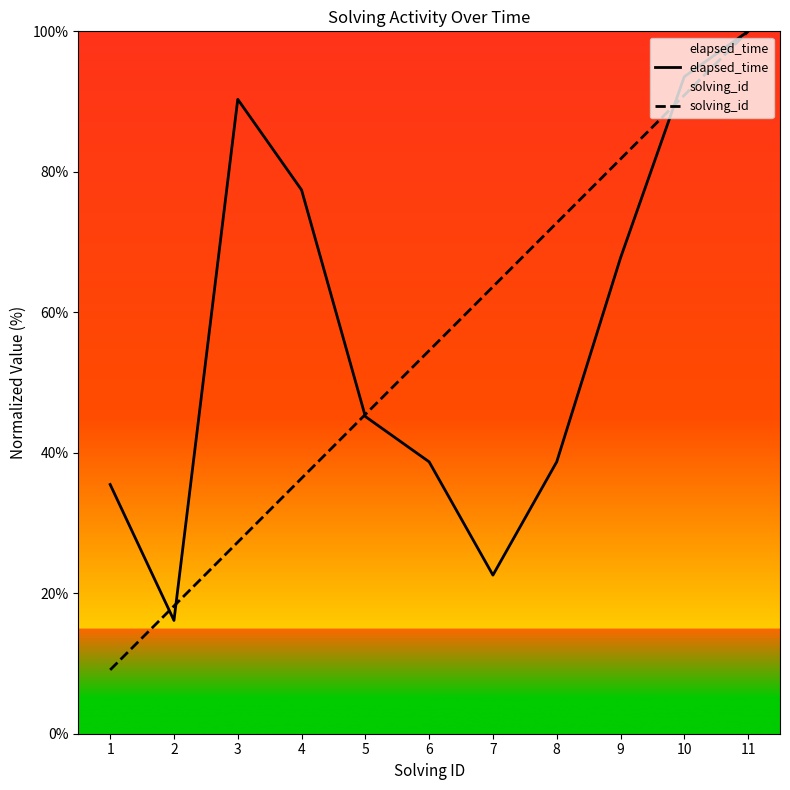

What value does the solving_id series have at 8?

72.7